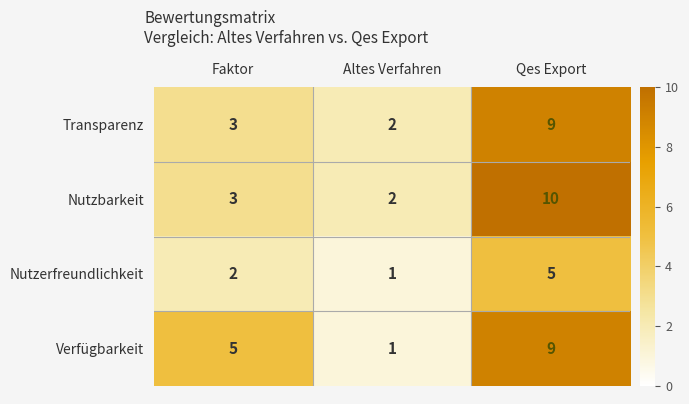

What is the sum of all Nutzerfreundlichkeit values?

8